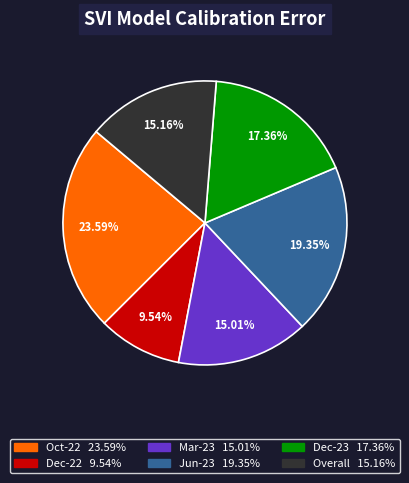

Approximately how many times larger is the value at Oct-22 compared to Dec-23?

1.4